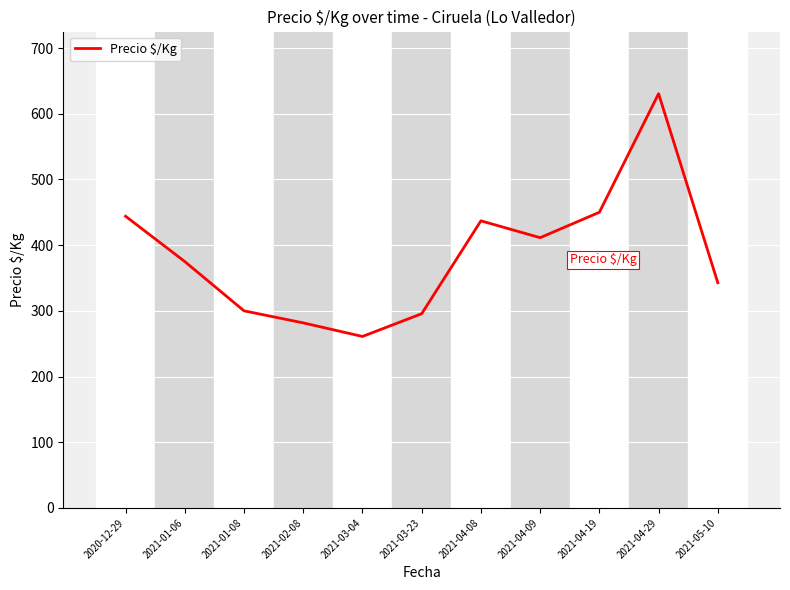

At which category does the chart reach its minimum across all series?

2021-03-04